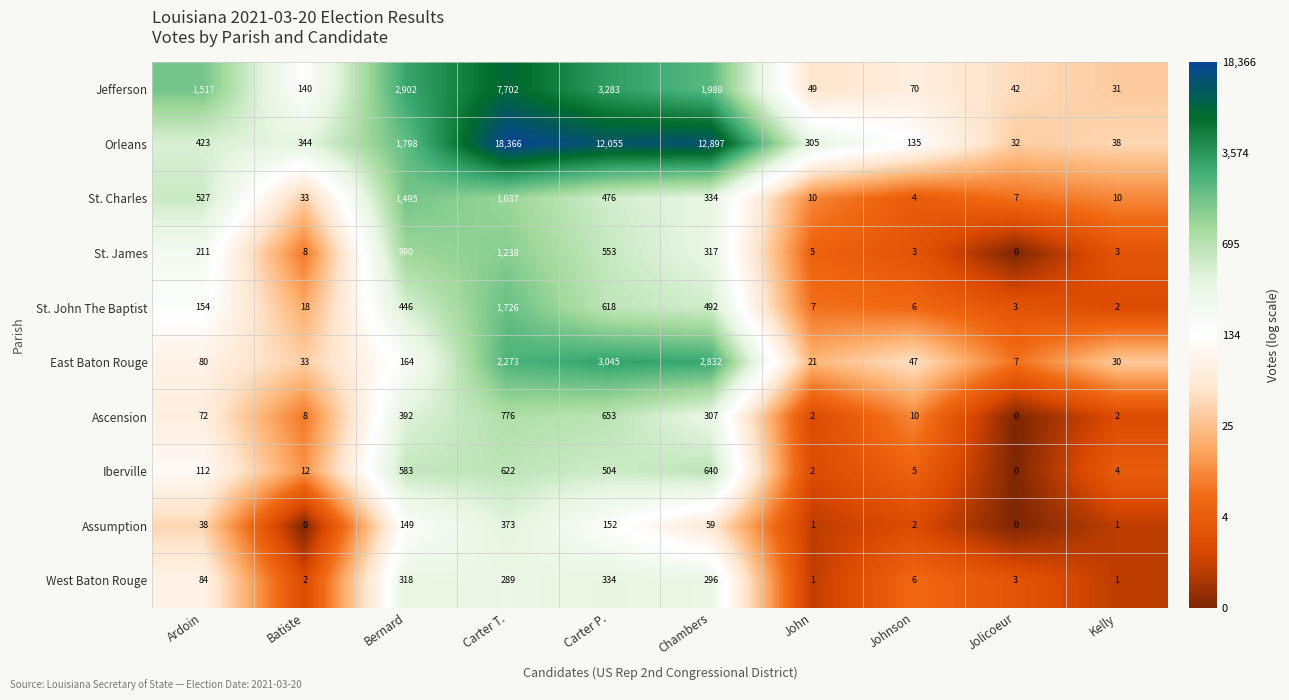

What is the total value across all series at Carter T.?

34402